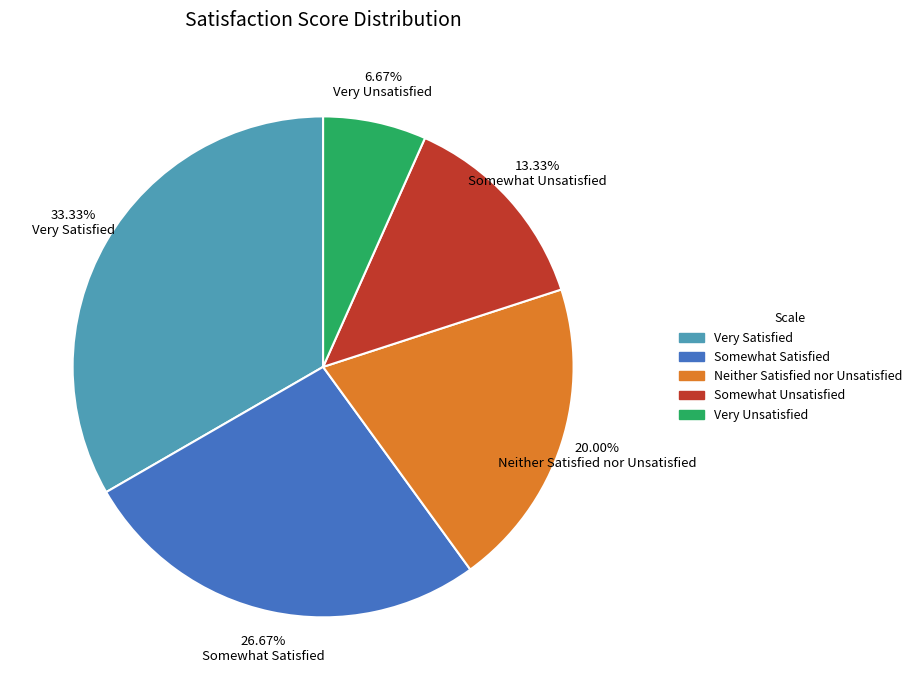

What is the smallest slice in the pie chart?

Very Unsatisfied